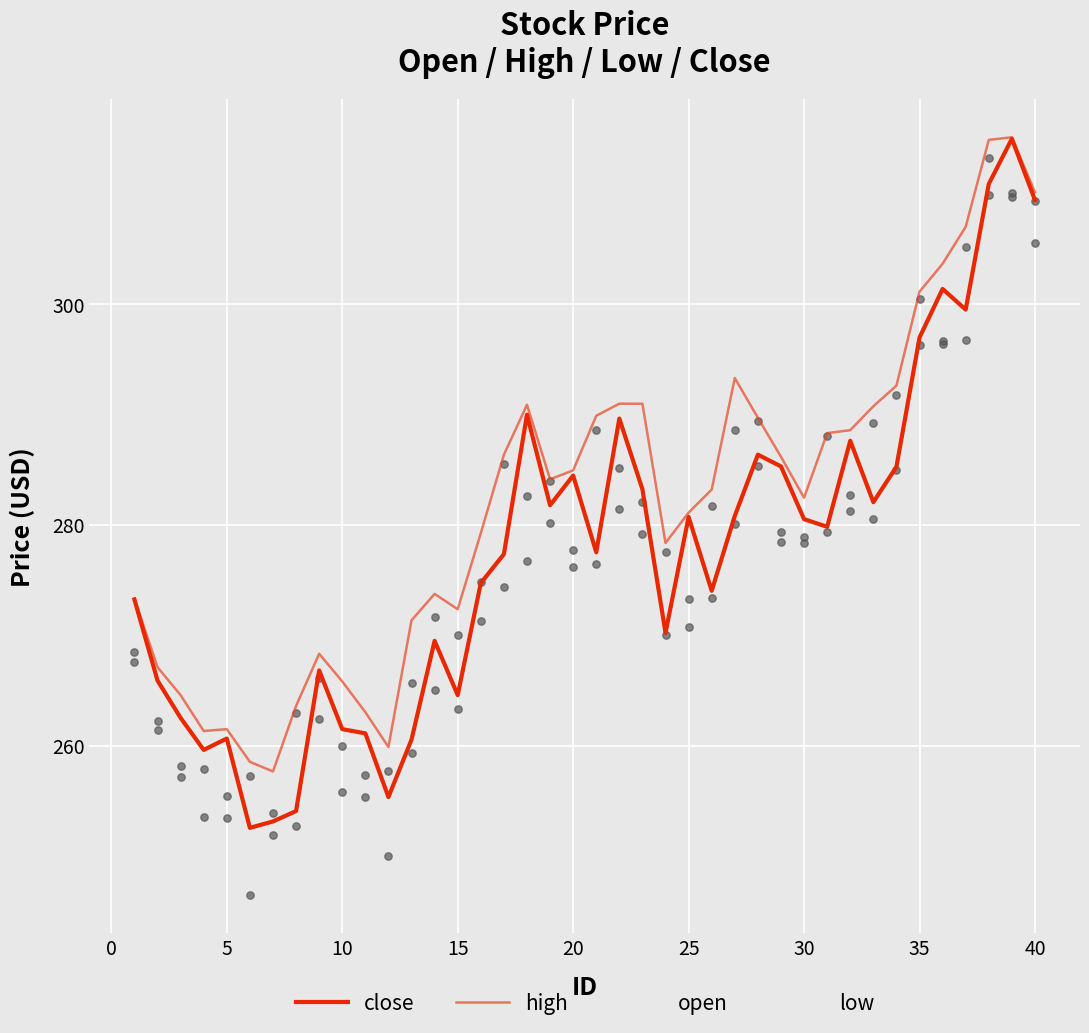

Which series has the largest total across all categories?

high